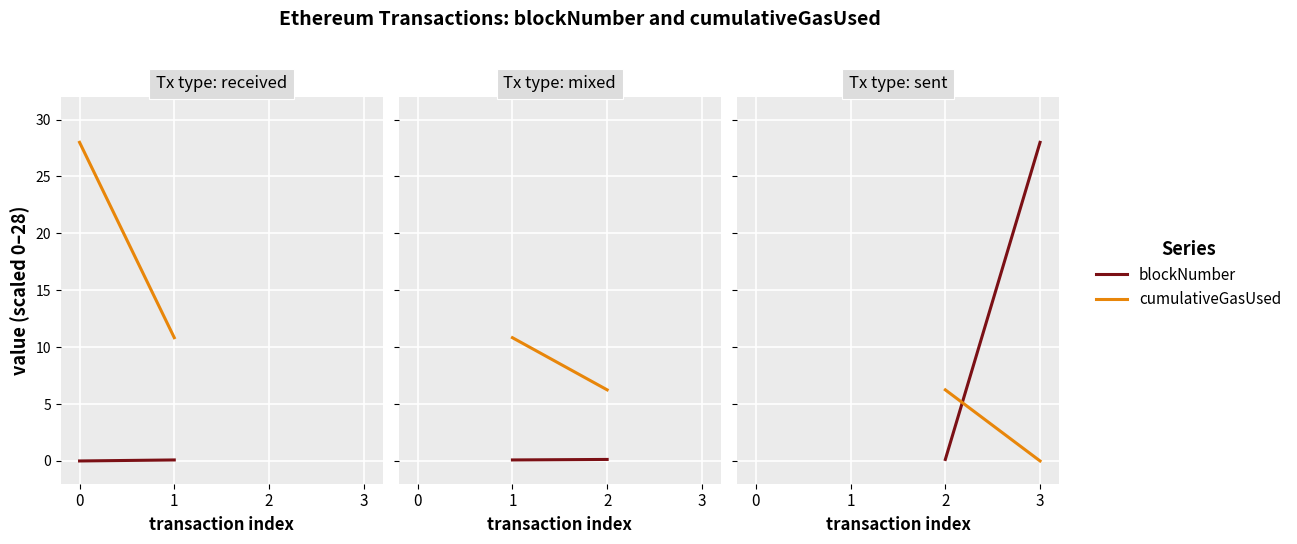

Is the value of cumulativeGasUsed at 2 greater than the value of blockNumber at 2?

Yes